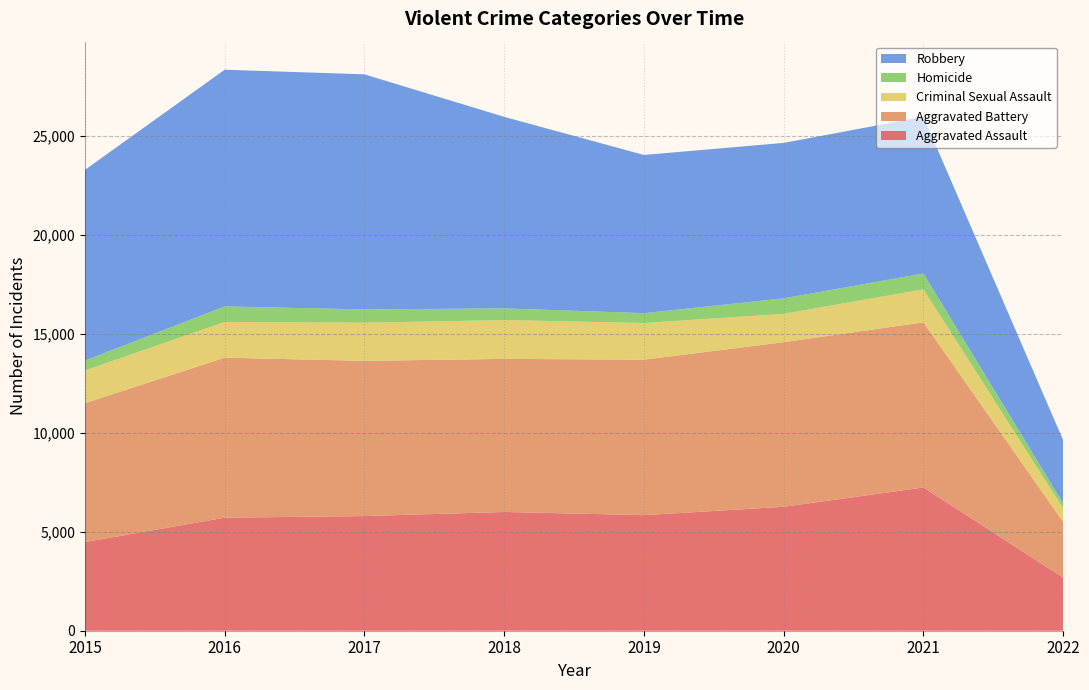

Reading right to left, list all the values displayed in this chart.

Aggravated Assault: 2684	7238	6263	5840	6001	5793	5712	4480
Aggravated Battery: 2811	8347	8318	7857	7735	7845	8085	7018
Criminal Sexual Assault: 688	1665	1429	1852	1963	1925	1805	1653
Homicide: 249	801	785	498	589	672	786	496
Robbery: 3190	7921	7855	7994	9679	11880	11960	9638